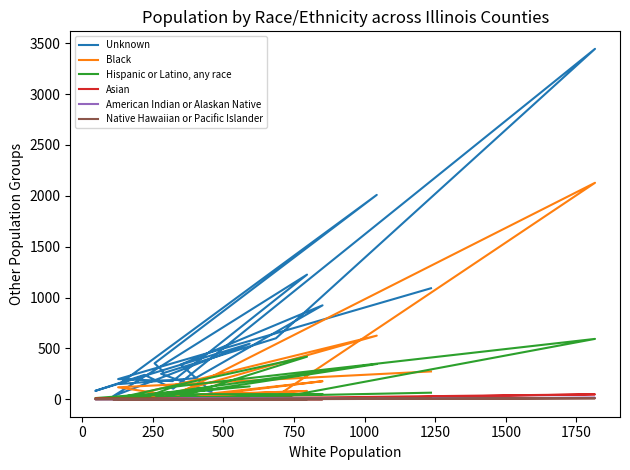

The Asian series shows 2 at 1250. True or false?

False